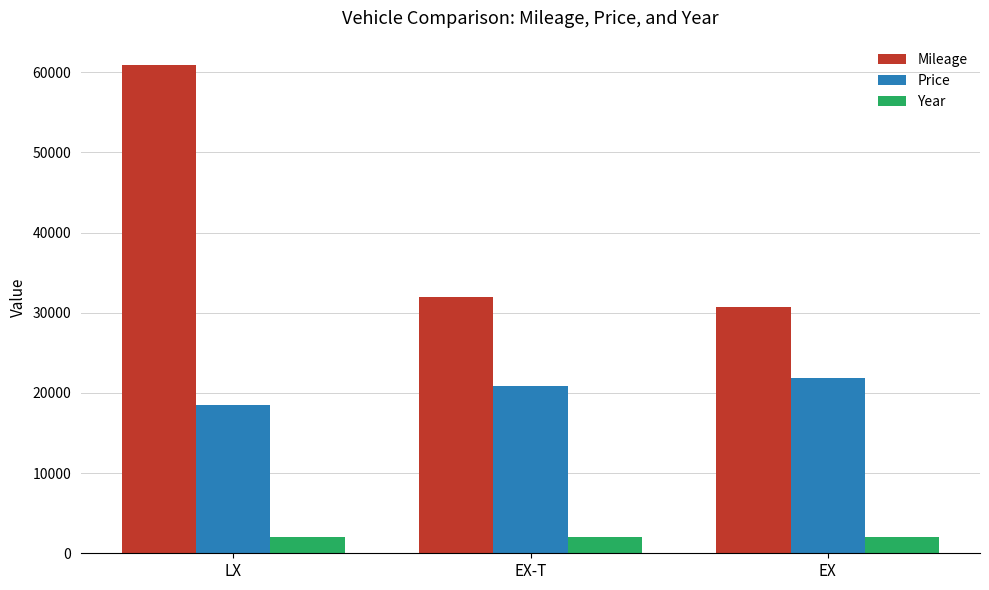

Between LX and EX, which series saw the biggest shift?

Mileage